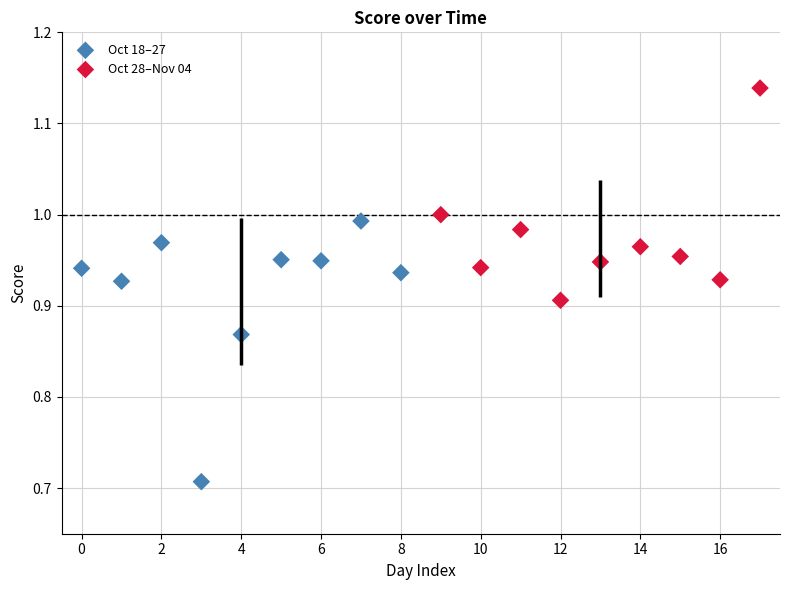

Which series contains the lowest Y value?

Oct 18–27